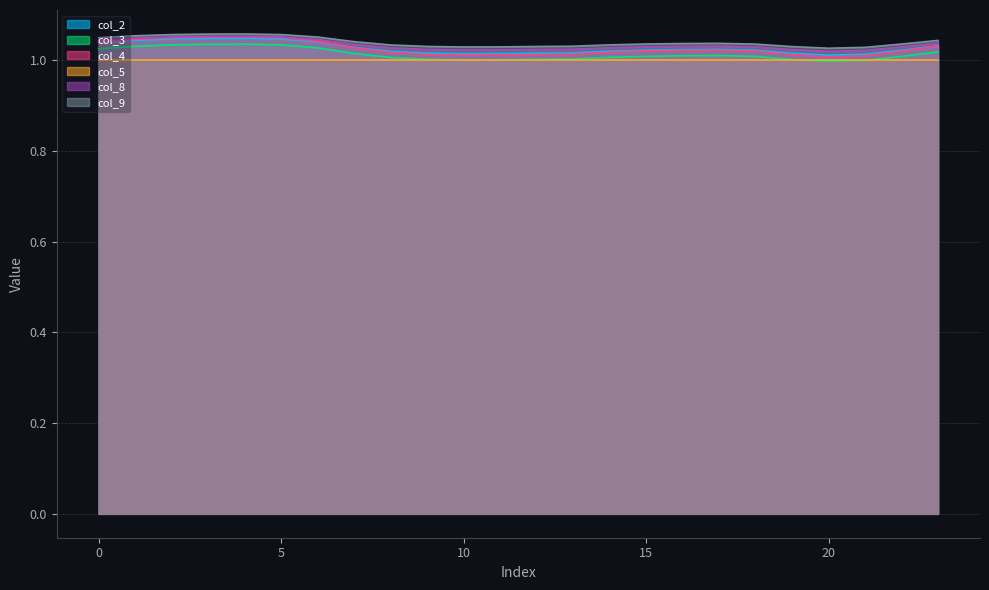

At which category does the chart reach its minimum across all series?

20